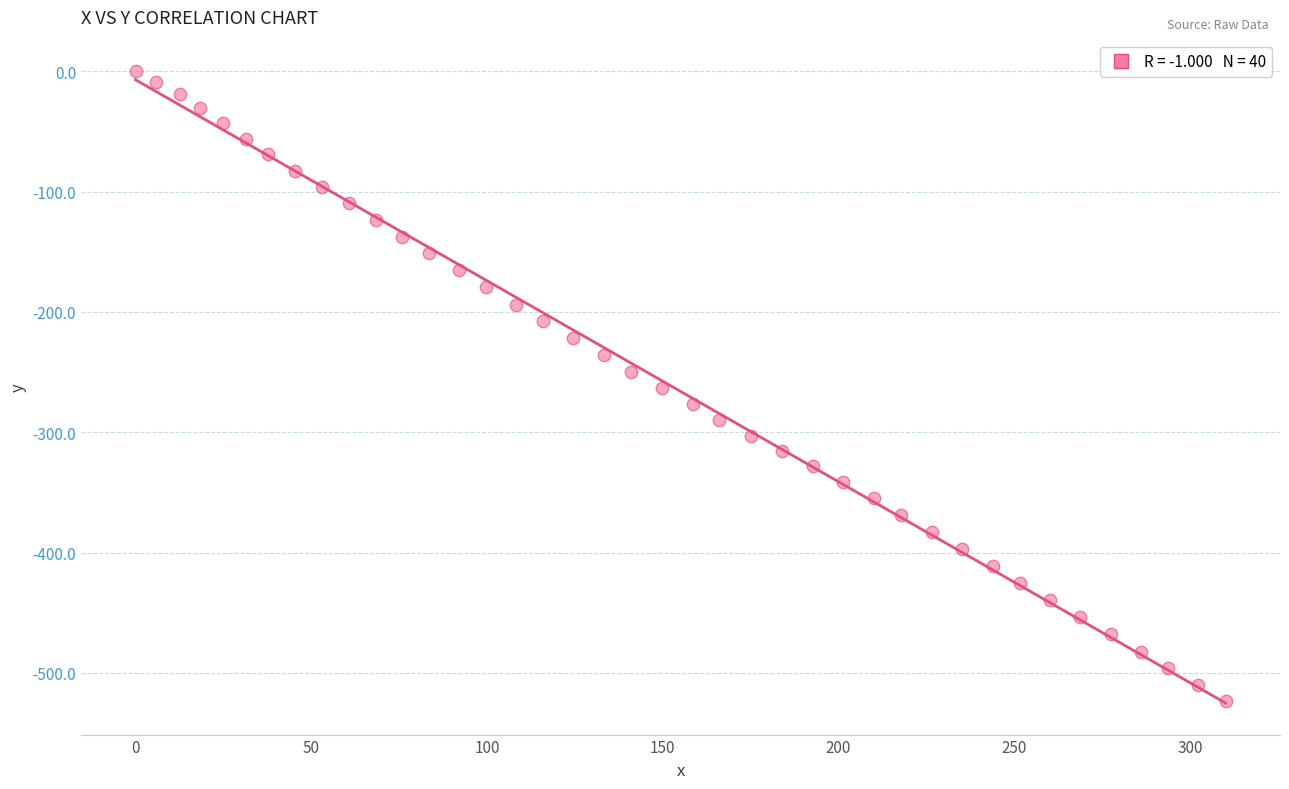

What is the range of Y values (max minus min)?

523.3